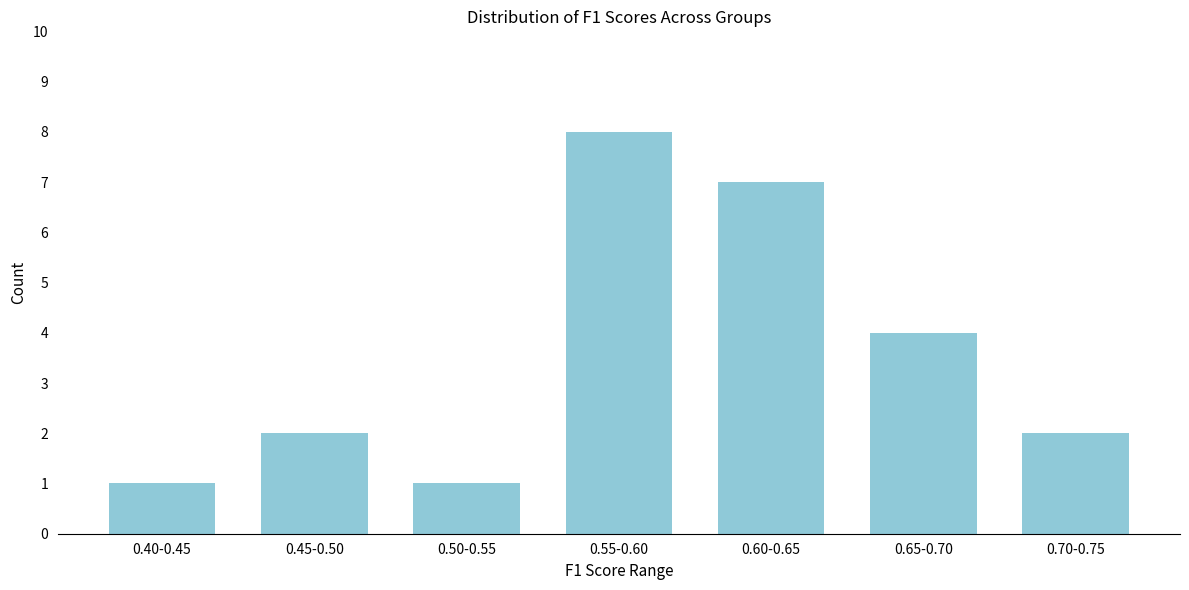

Reading left to right, extract all data points from this chart.

1	2	1	8	7	4	2